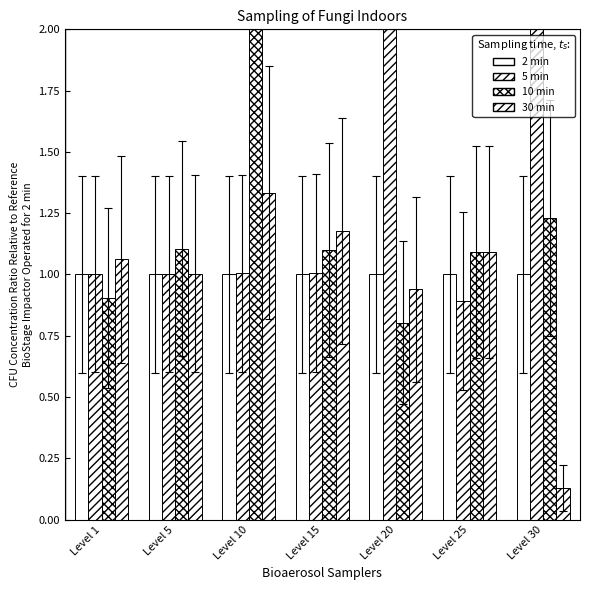

List the labels in order of 2 min value, largest first.

Level 1, Level 5, Level 10, Level 15, Level 20, Level 25, Level 30